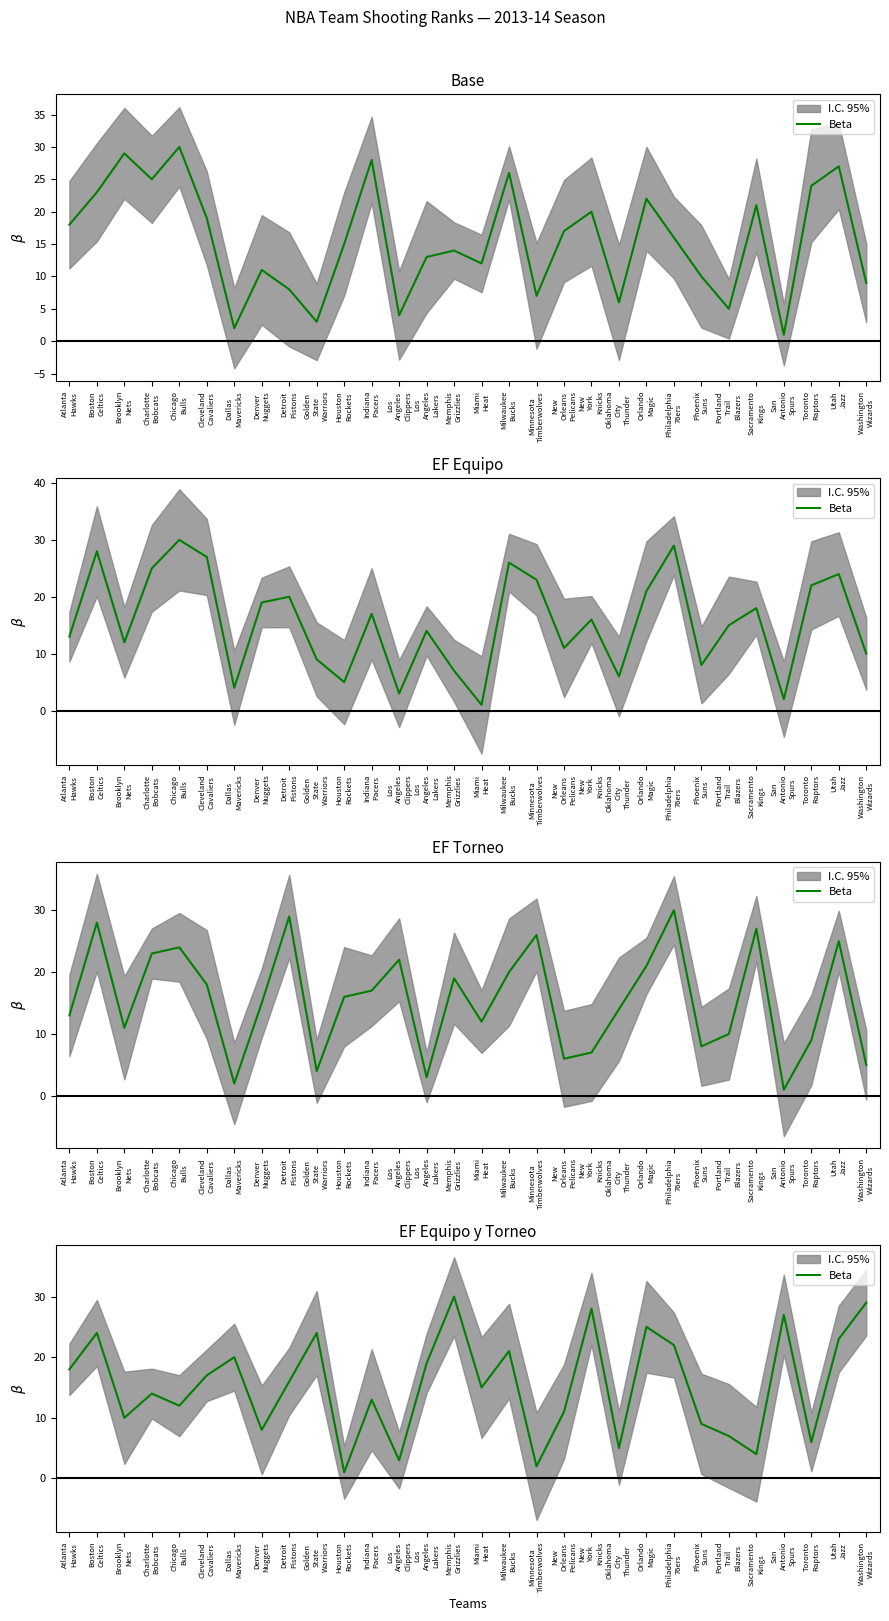

What is the average value?

15